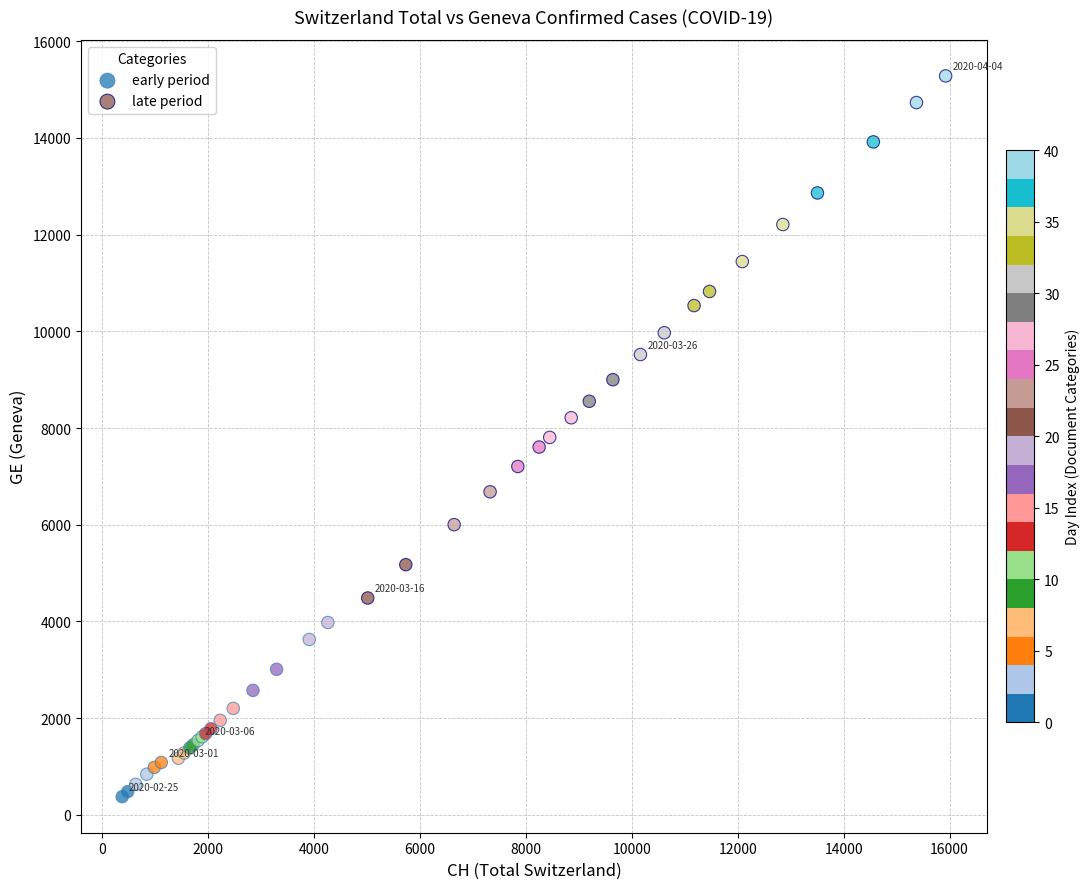

Which series has the largest Y range (max minus min)?

late period